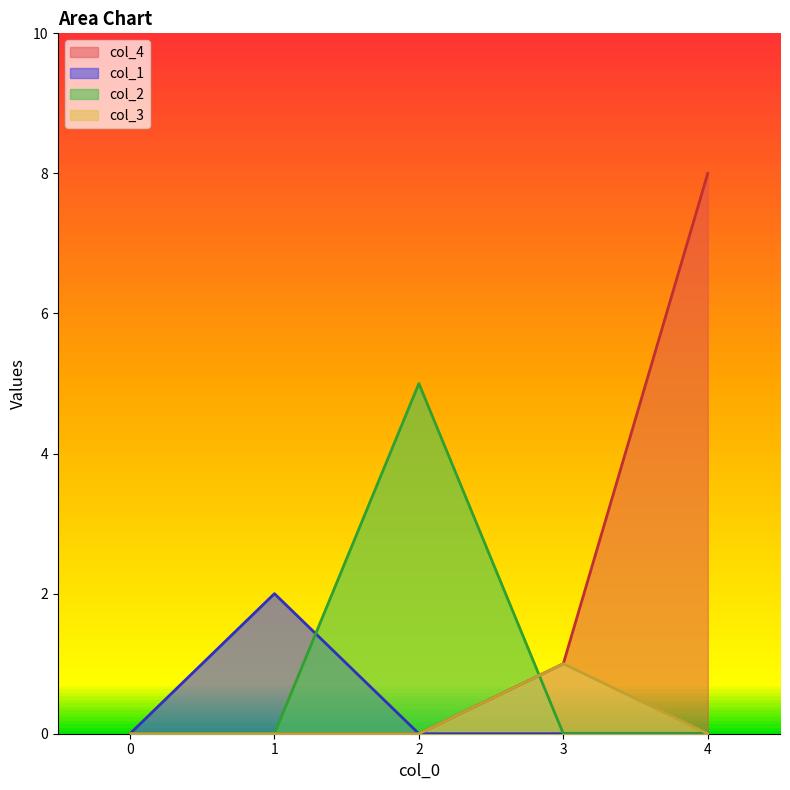

What is the difference between the maximum and minimum values in the col_1 series?

2